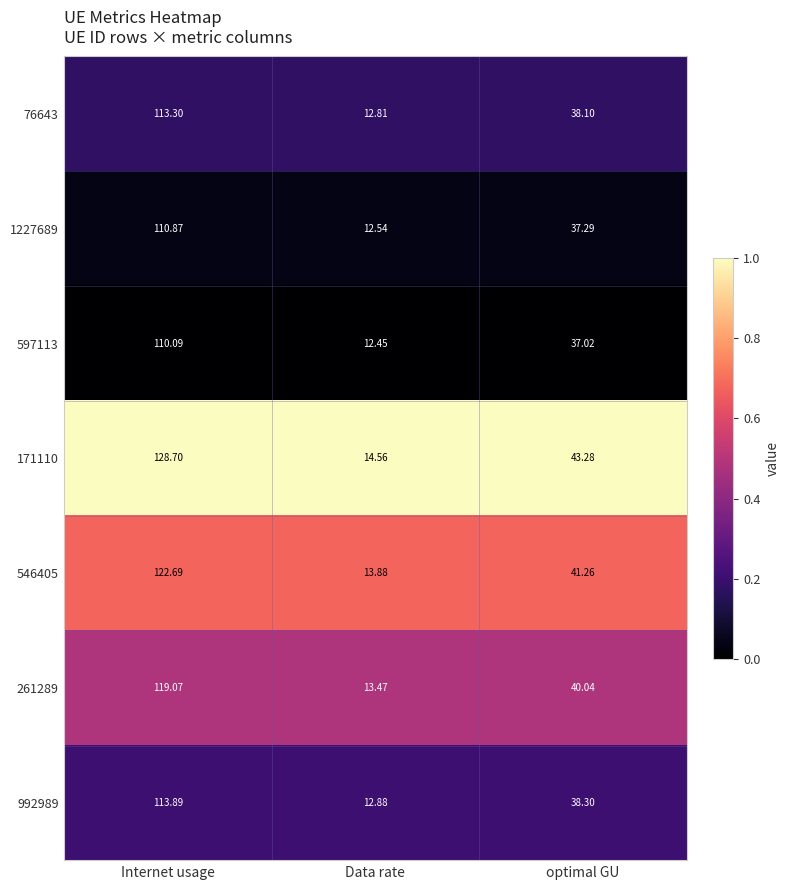

Rank the series at optimal GU from lowest to highest value.

597113, 1227689, 76643, 992989, 261289, 546405, 171110